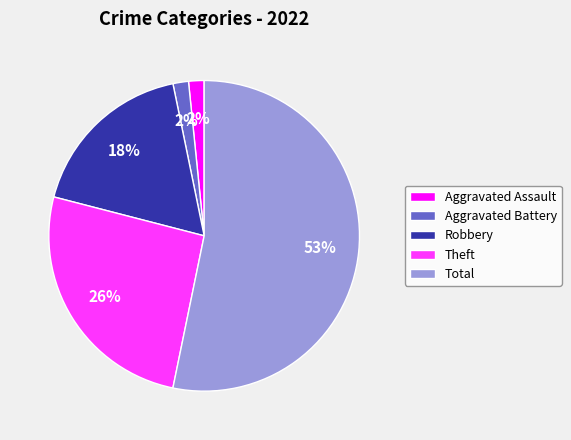

To the nearest percent, what portion does Aggravated Battery represent?

2%